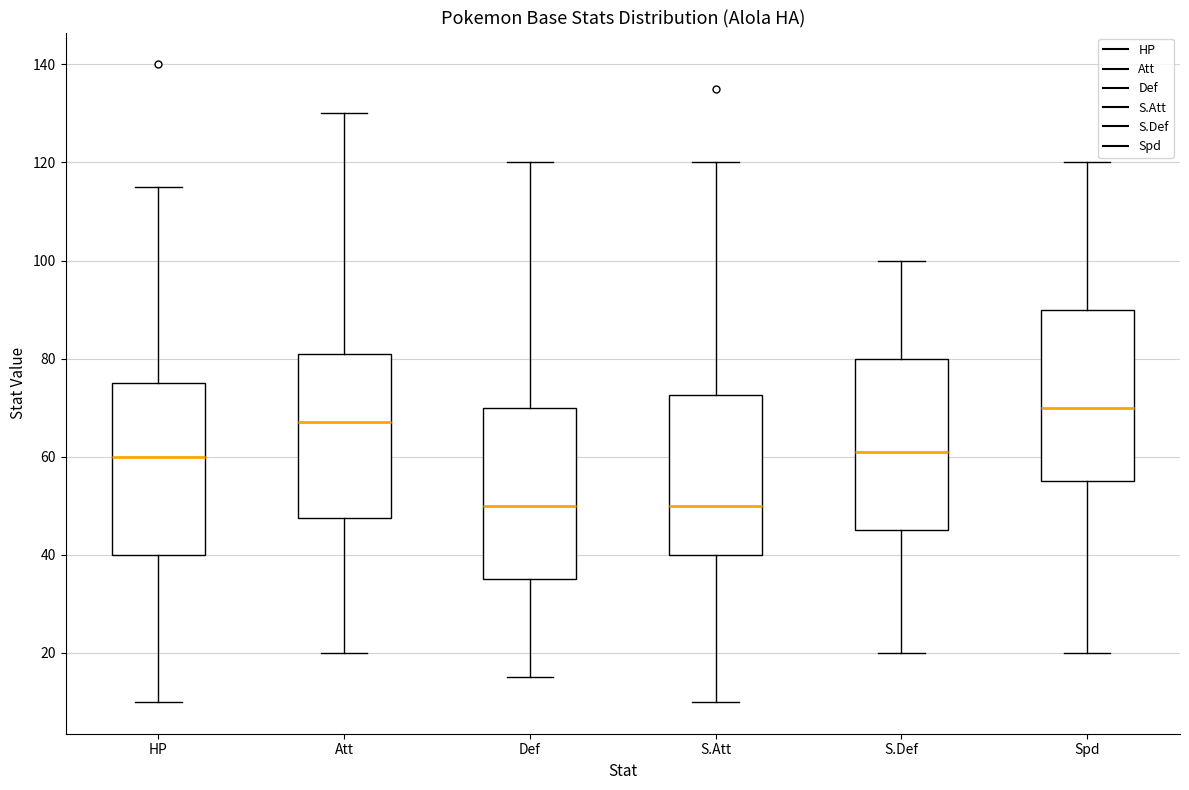

Where is the lower edge of the box for Def on the y-axis? The values are not printed on the chart, so give them approximately, as read against the axis.

36